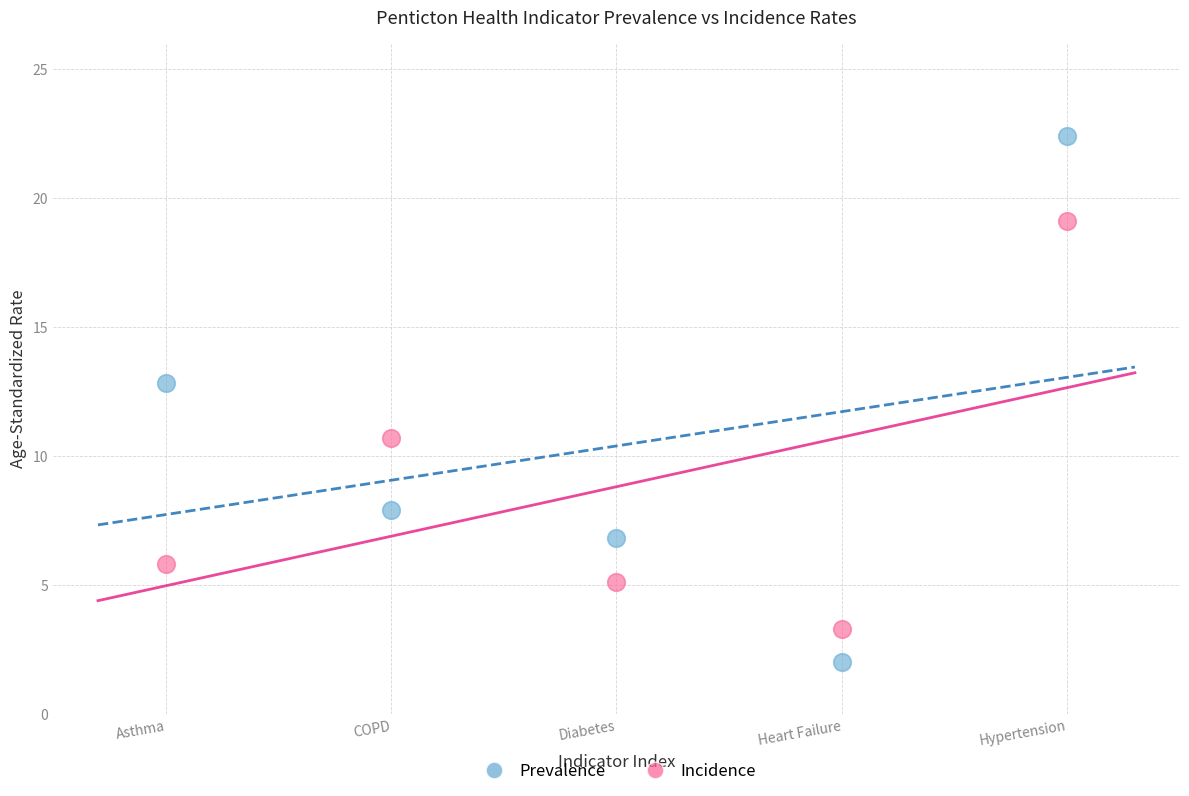

Which series reaches the minimum Y coordinate?

Prevalence